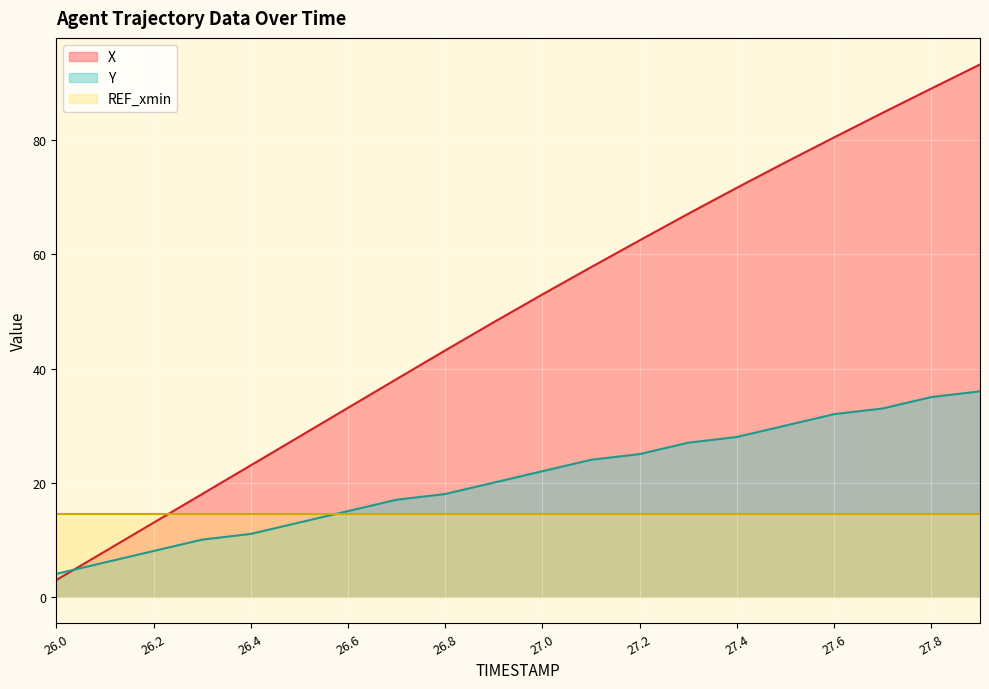

Where is X nearest to the value 48?

26.9